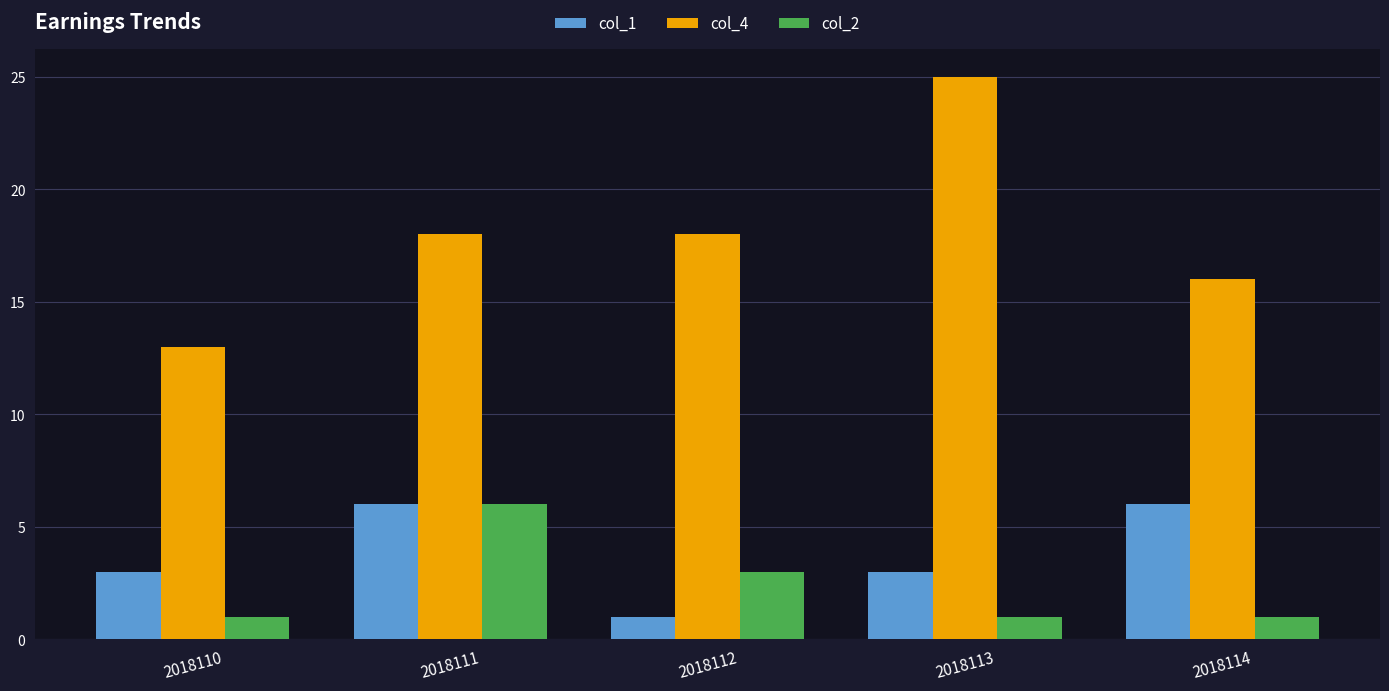

Reading left to right, extract all data points from this chart.

col_1: 2018110=3	2018111=6	2018112=1	2018113=3	2018114=6
col_4: 2018110=13	2018111=18	2018112=18	2018113=25	2018114=16
col_2: 2018110=1	2018111=6	2018112=3	2018113=1	2018114=1